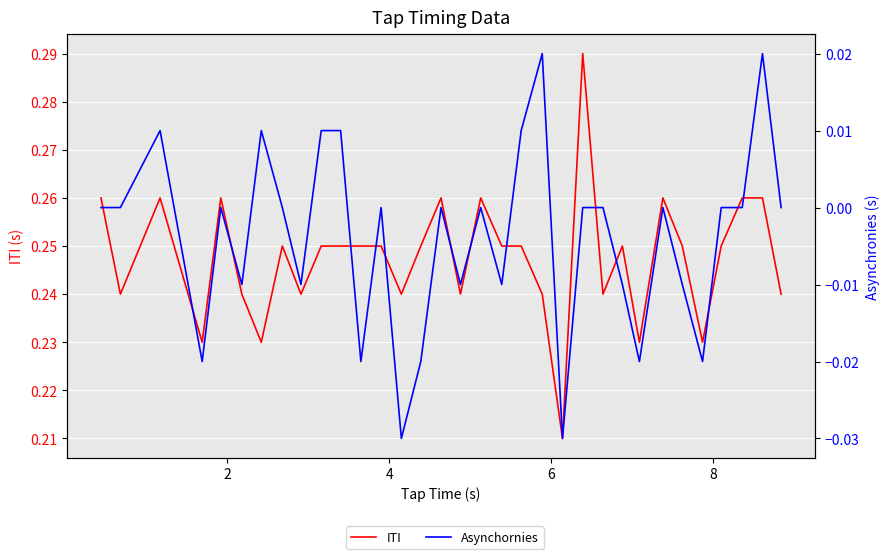

What are all the series names shown in the legend?

ITI, Asynchornies